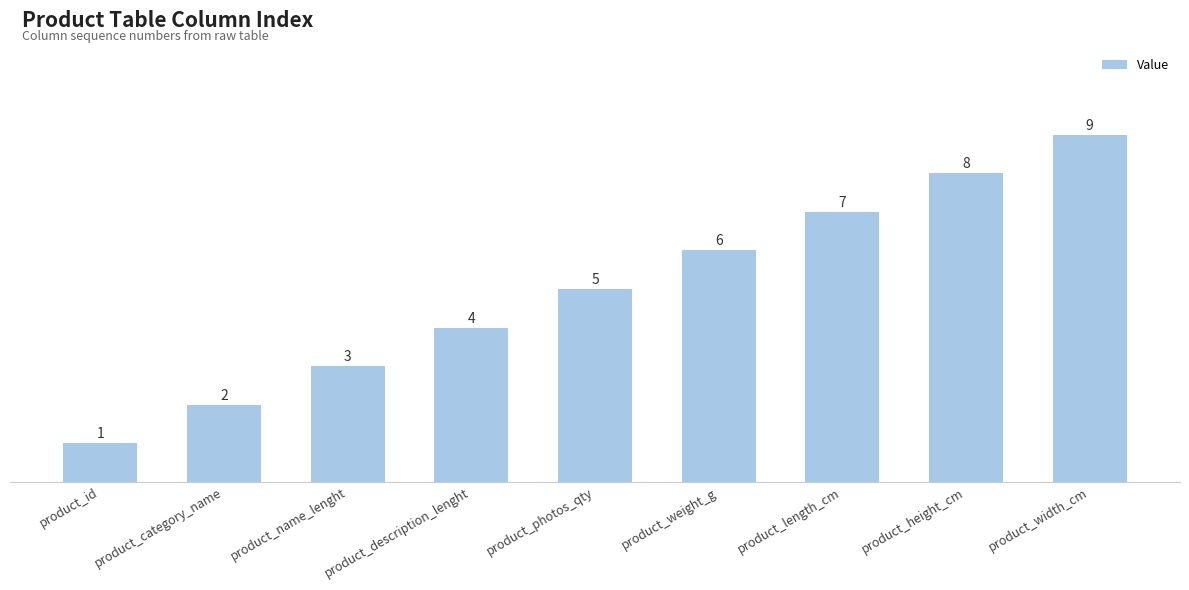

Between product_width_cm and product_description_lenght, which is larger?

product_width_cm